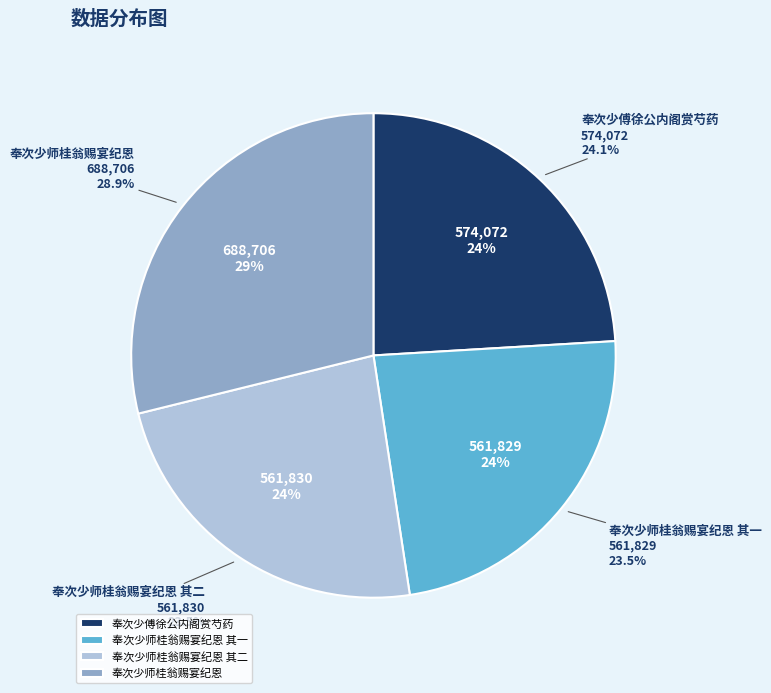

Is there any slice that represents more than half of the pie?

No